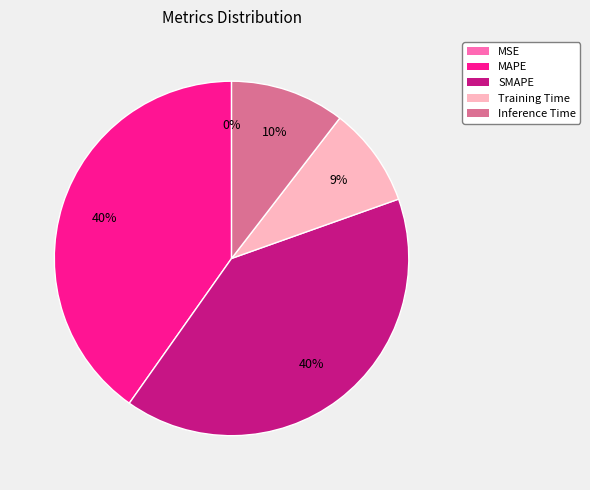

Do SMAPE and Inference Time together represent more than half of the pie?

Yes